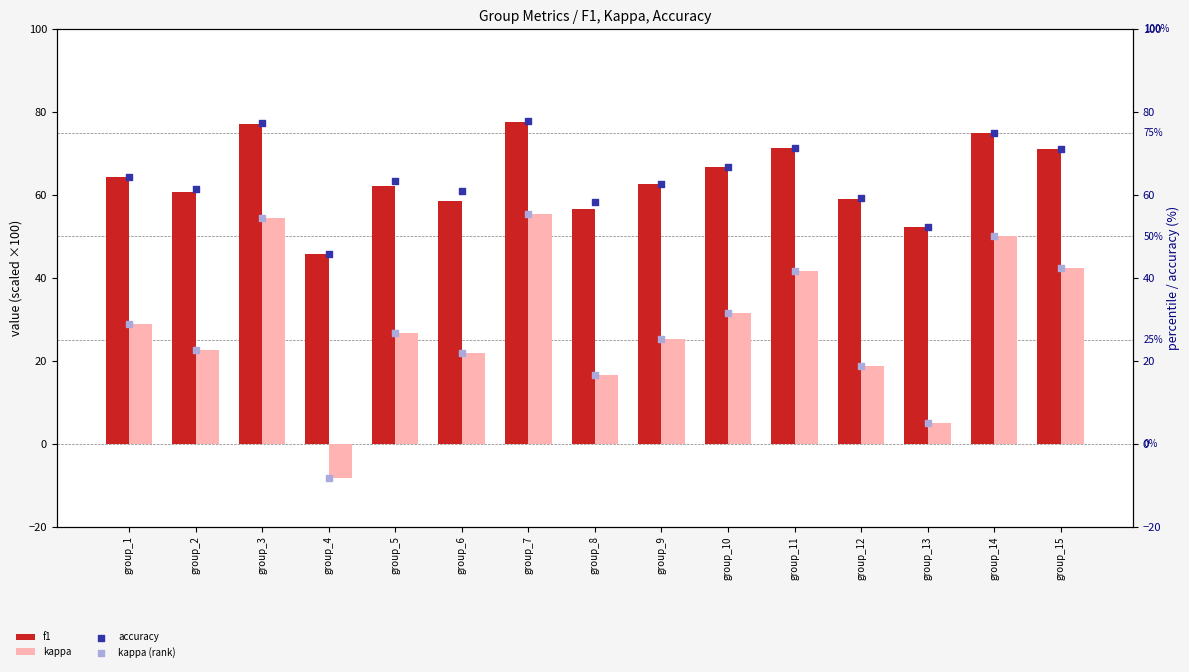

Which series reaches the minimum Y coordinate?

kappa